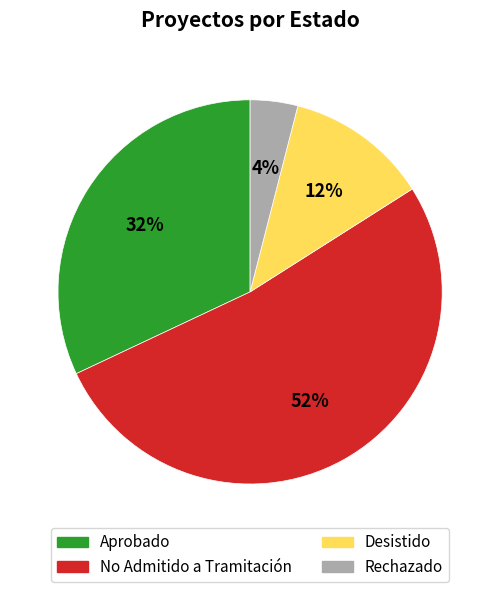

Count the number of slices in the pie.

4